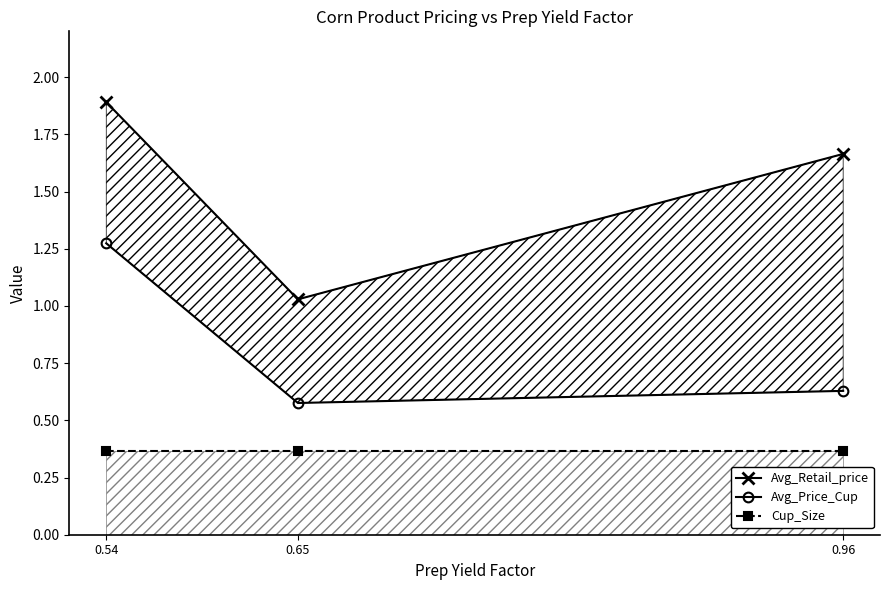

How many series are shown in this chart?

3